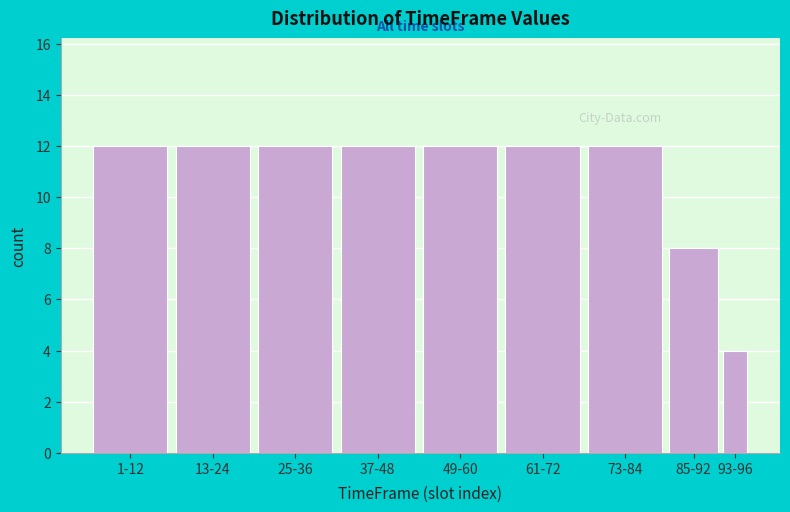

Reading left to right, transcribe all the data shown in this chart.

12	12	12	12	12	12	12	8	4